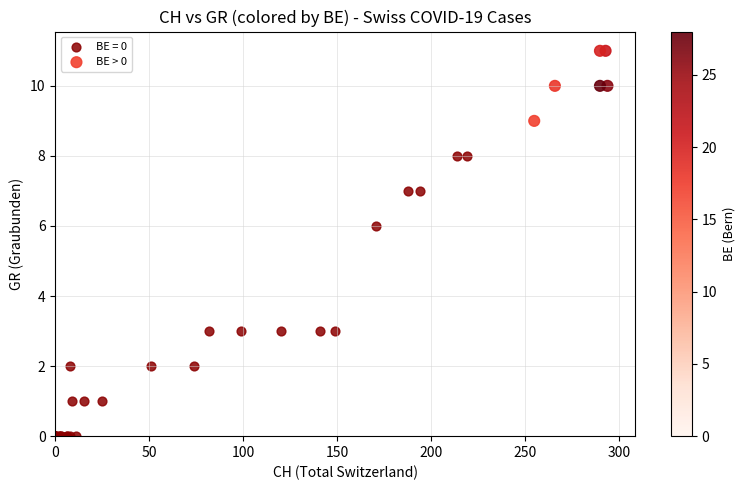

Which series has the widest spread of Y values?

BE = 0